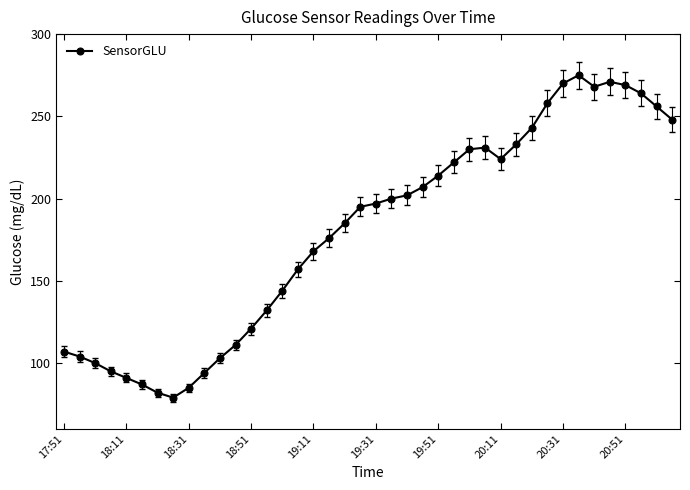

What is the maximum value shown in the chart?

275